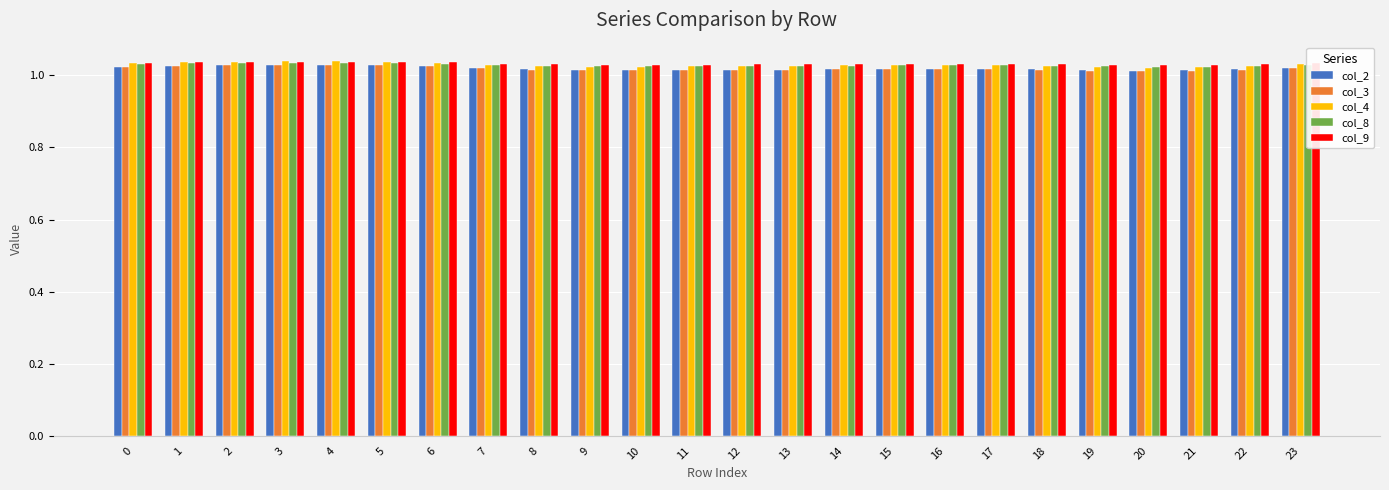

What is the total value across all series at 11?

5.1